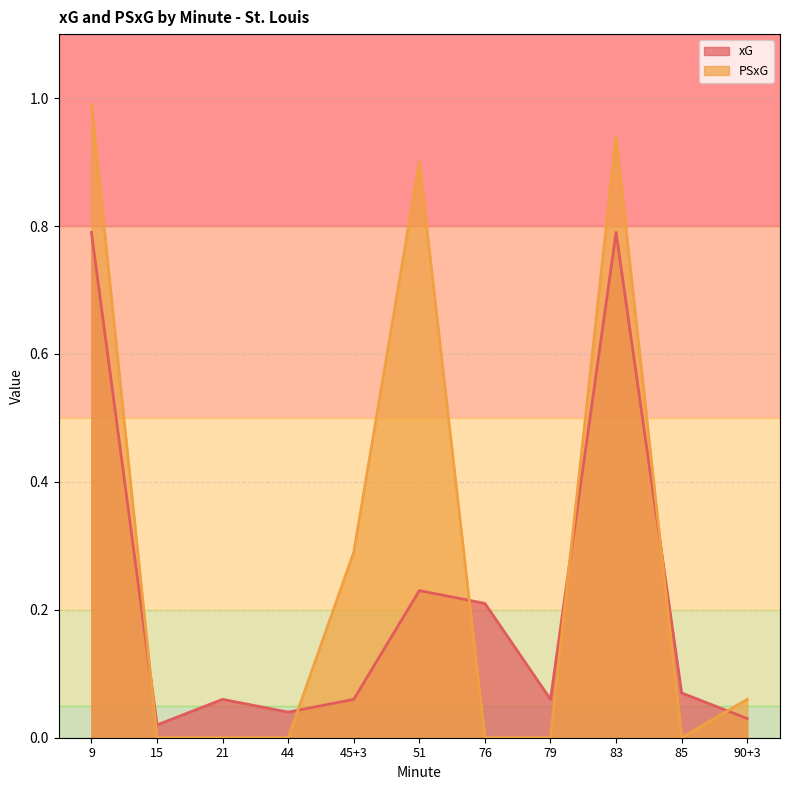

Which category has the lowest value in the xG series?

15